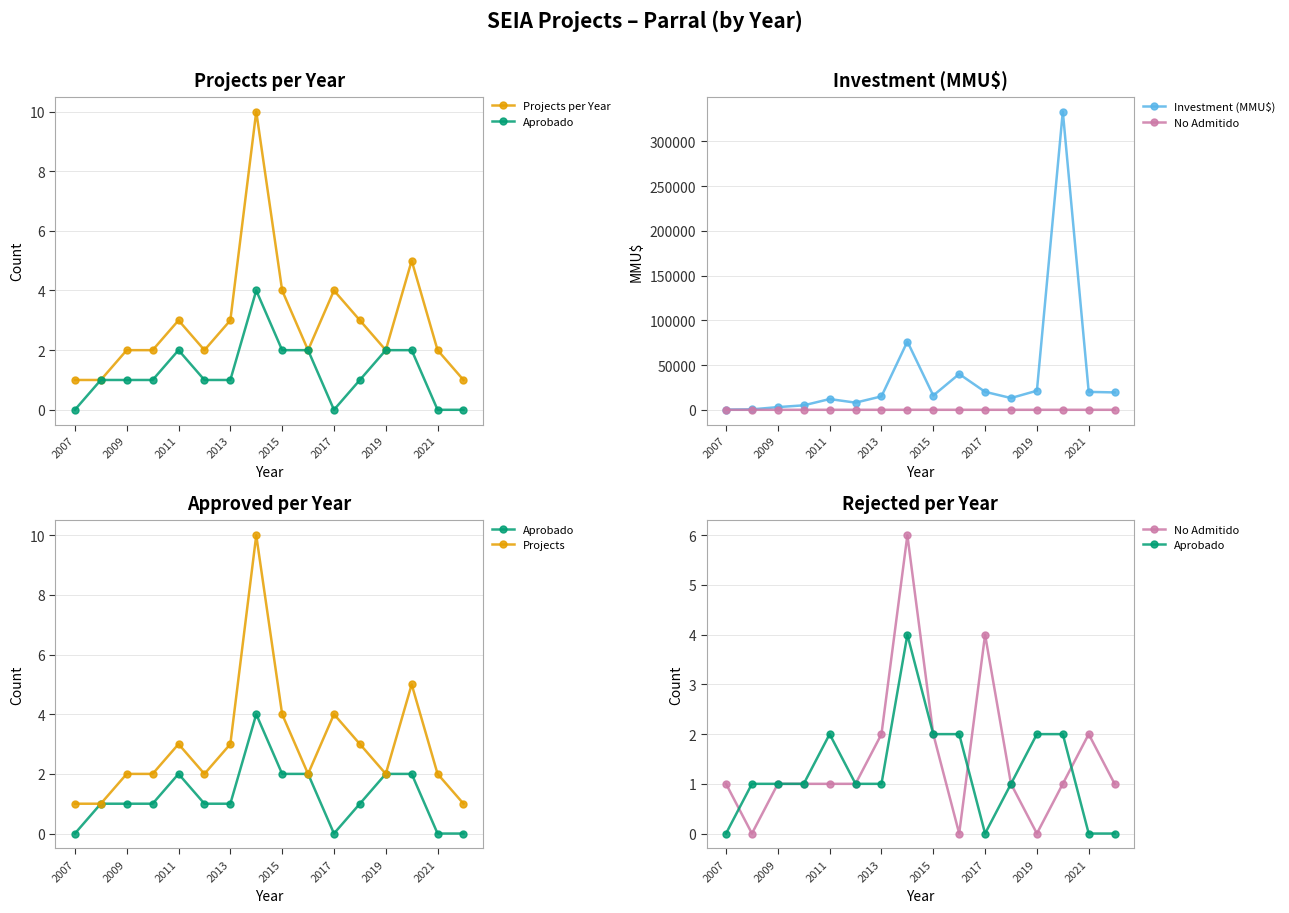

At which label is Aprobado closest to 2?

2011